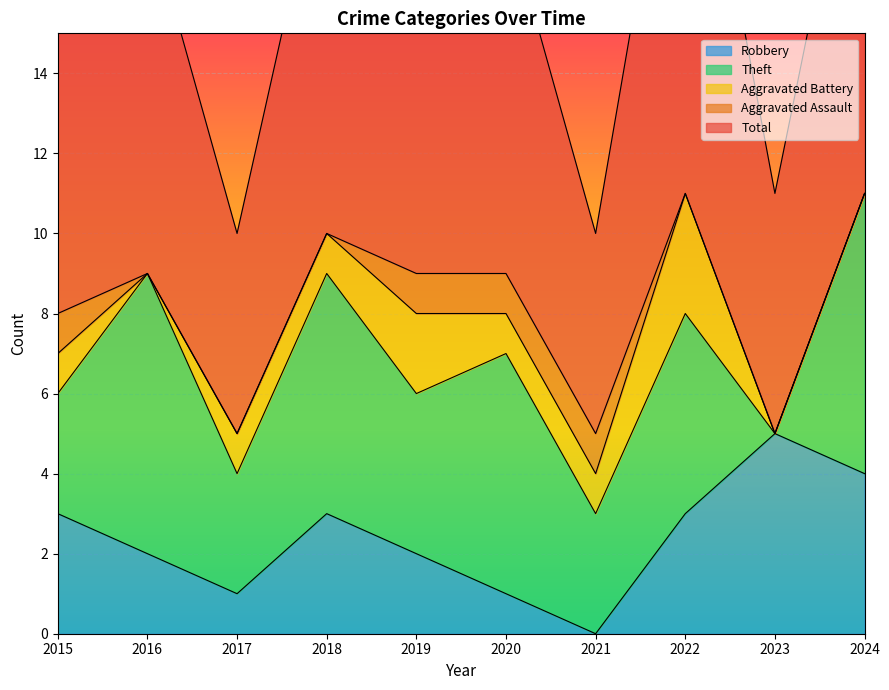

What is the value of the Aggravated Battery point at the 3rd from the left?

1